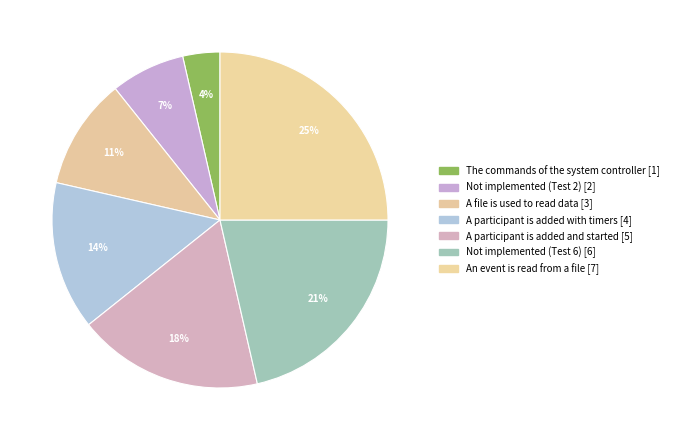

How many segments does this pie chart have?

7